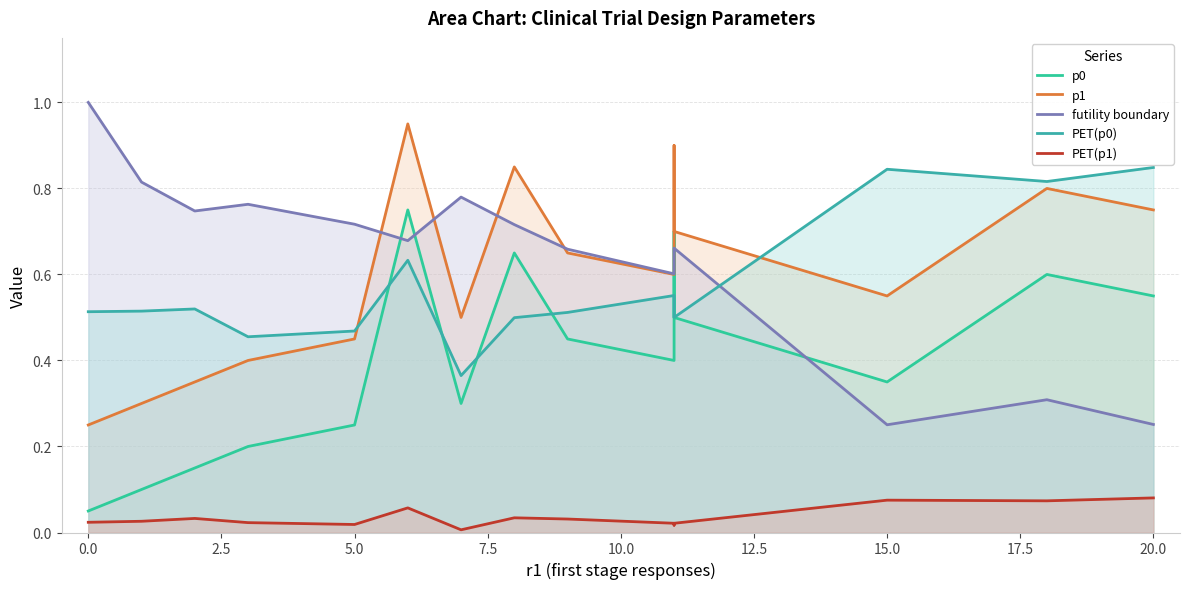

The value of futility boundary at 20.0 is 0.4. True or false?

False